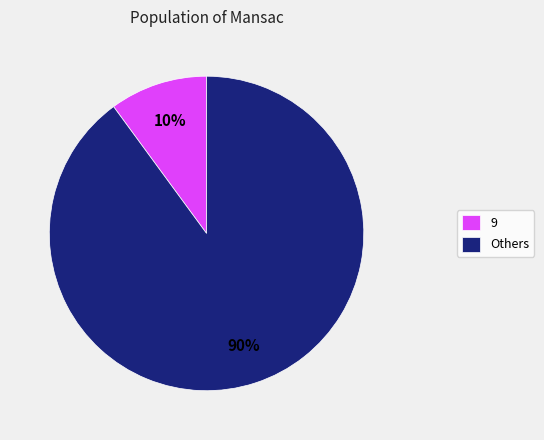

Is it true that Others is 99% of the pie?

False